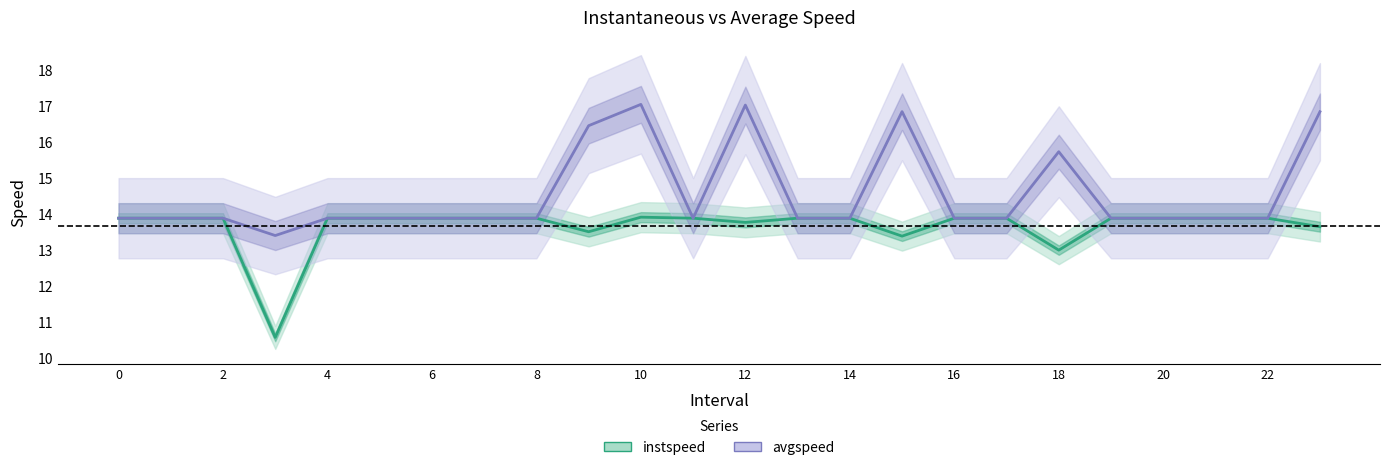

Between 22 and 18, which is larger?

22